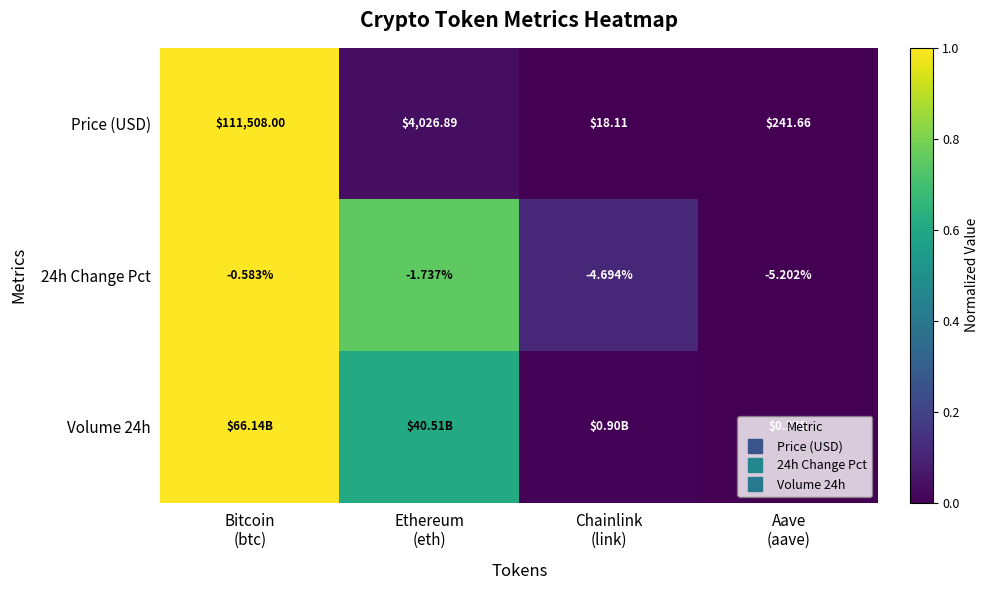

Rank the categories by Price (USD) value from highest to lowest.

Bitcoin (btc), Ethereum (eth), Aave (aave), Chainlink (link)